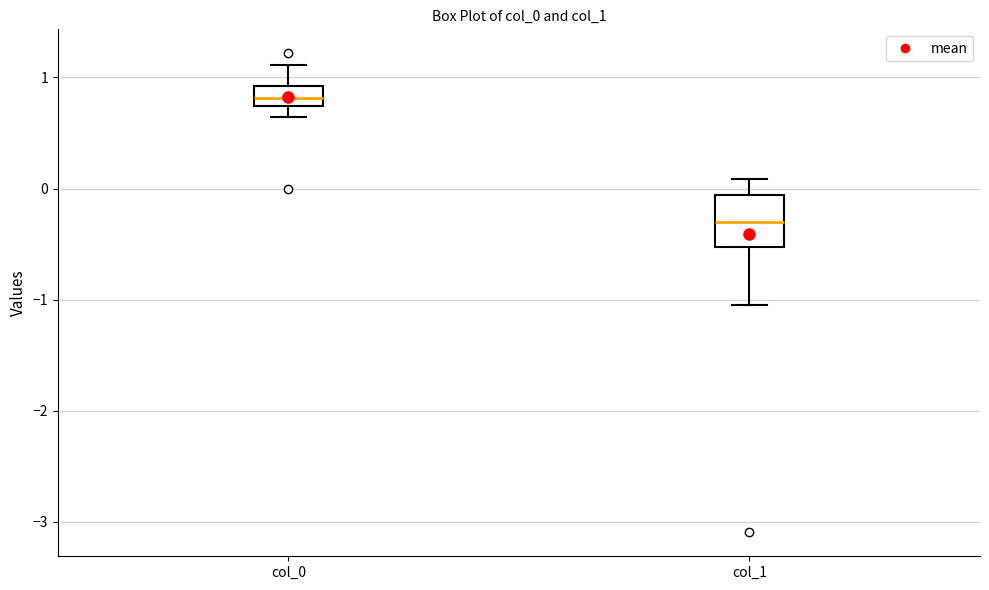

Reading left to right, read every box against the y-axis: the position of its median line, the range the box covers, and the ends of its whiskers. The values are not printed on the chart, so give them approximately, as read against the axis.

col_0: median 0.8, box 0.7 to 0.9, whiskers 0.6 to 1.1
col_1: median -0.3, box -0.5 to -0.1, whiskers -1.0 to 0.1